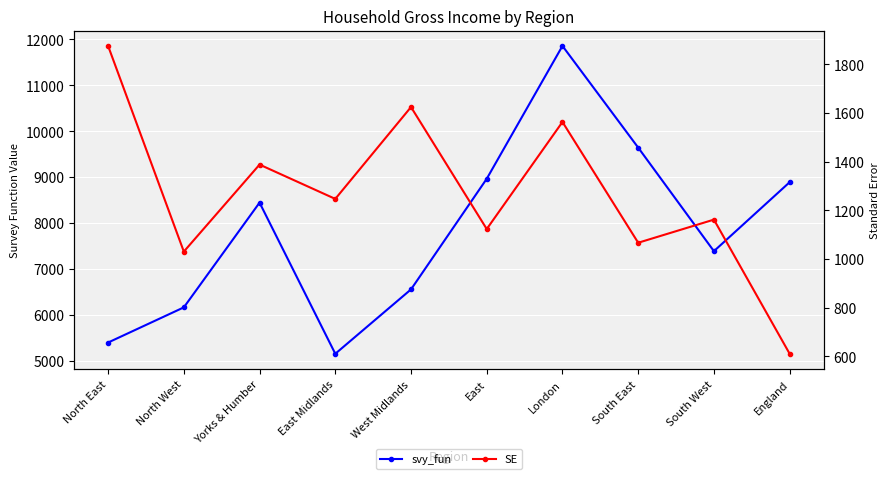

Which series changed the most between West Midlands and South West?

svy_fun